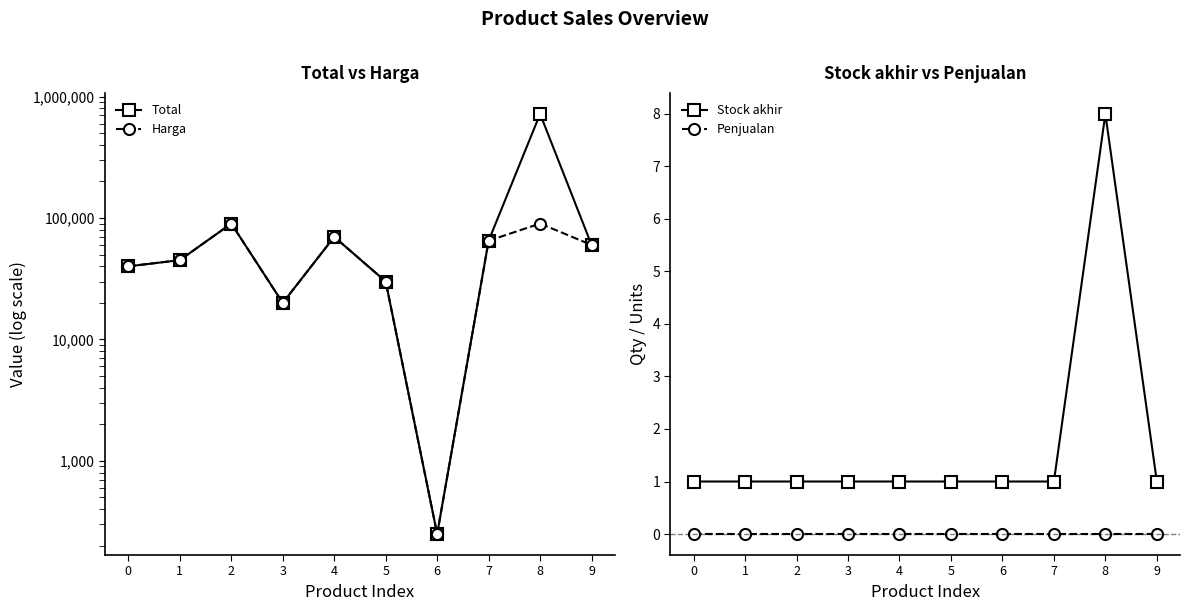

True or false: Penjualan and Stock akhir cross at least once.

False